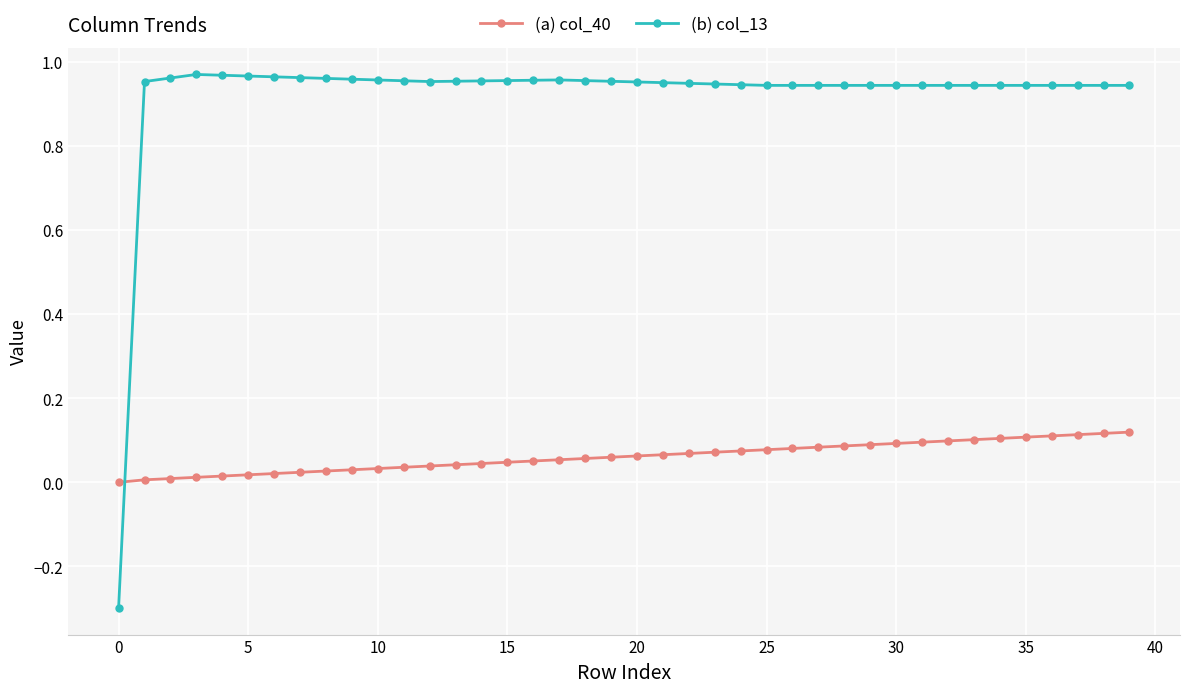

What is the minimum value shown in the chart?

-0.3